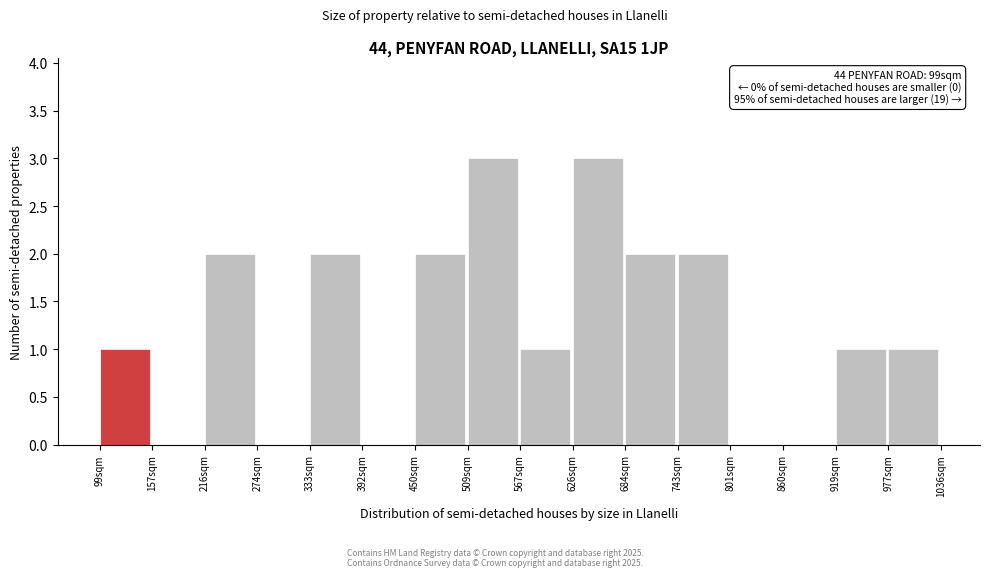

Reading right to left, list all the values displayed in this chart.

977sqm=1	919sqm=1	860sqm=0	801sqm=0	743sqm=2	684sqm=2	626sqm=3	567sqm=1	509sqm=3	450sqm=2	392sqm=0	333sqm=2	274sqm=0	216sqm=2	157sqm=0	99sqm=1